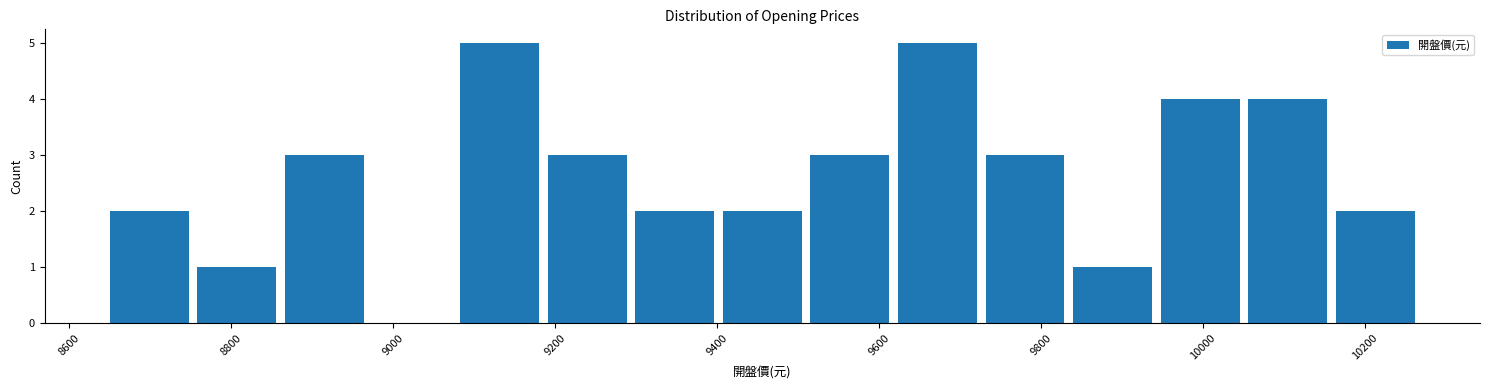

Reading left to right, transcribe this chart: for each bar, give the range it covers on the x-axis and its height. Neither the bar edges nor the heights are printed on the chart, so give them approximately, as read against the axes.

8640 to 8760: 2
8760 to 8860: 1
8860 to 8960: 3
8960 to 9080: 0
9080 to 9180: 5
9180 to 9300: 3
9300 to 9400: 2
9400 to 9500: 2
9500 to 9620: 3
9620 to 9720: 5
9720 to 9840: 3
9840 to 9940: 1
9940 to 10060: 4
10060 to 10160: 4
10160 to 10260: 2